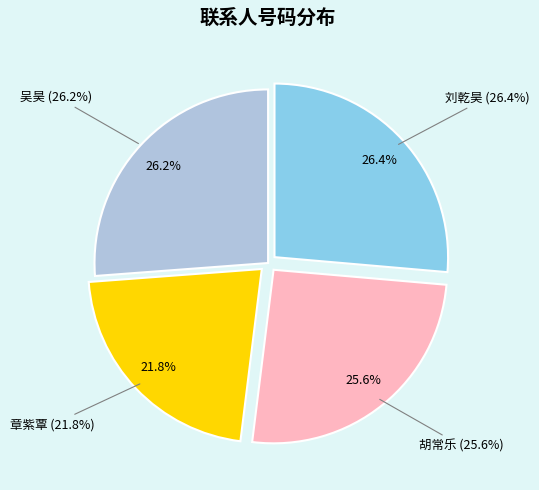

What is the smallest slice in the pie chart?

章紫覃